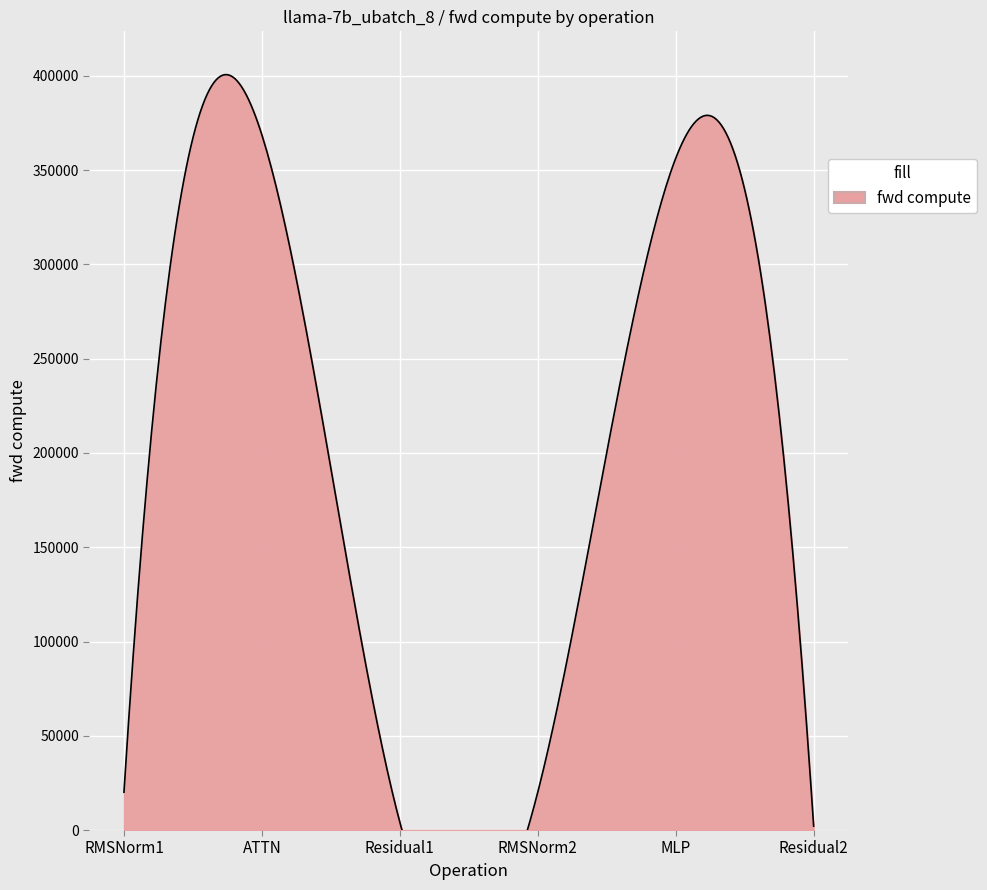

What is the label of the 1st point from the left?

RMSNorm1